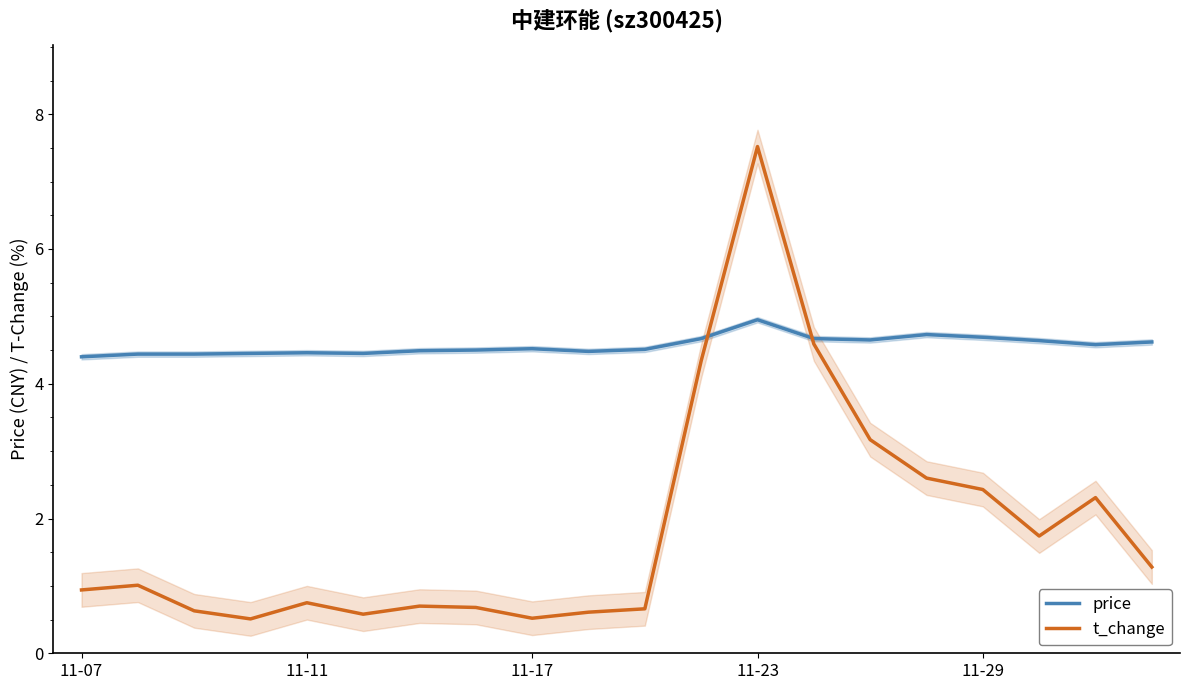

The t_change series shows 0.5 at 11-17. True or false?

True